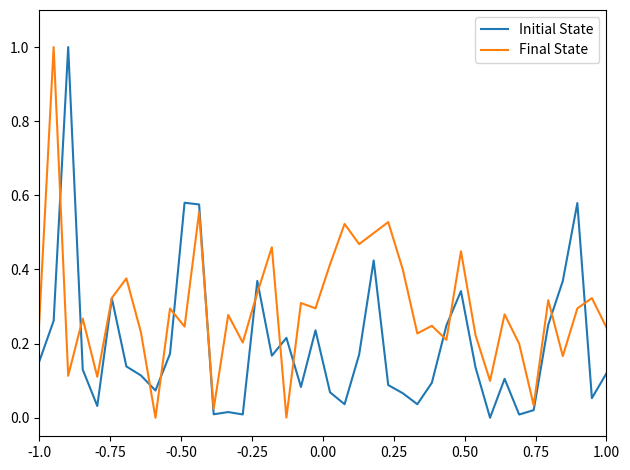

True or false: Initial State has more than 0 points higher than both neighbors.

True